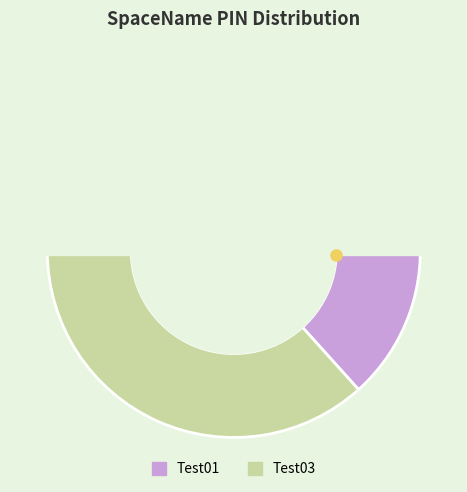

To the nearest percent, what is the average slice percentage?

50%